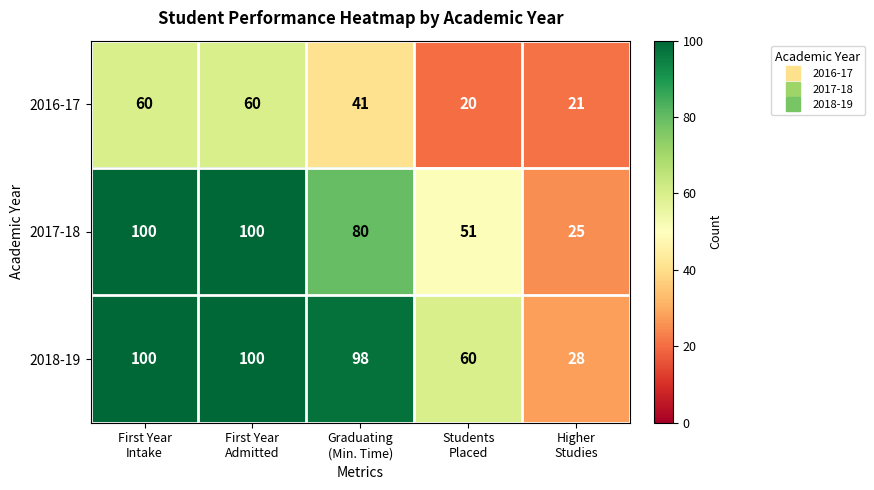

What is the smallest value displayed?

20